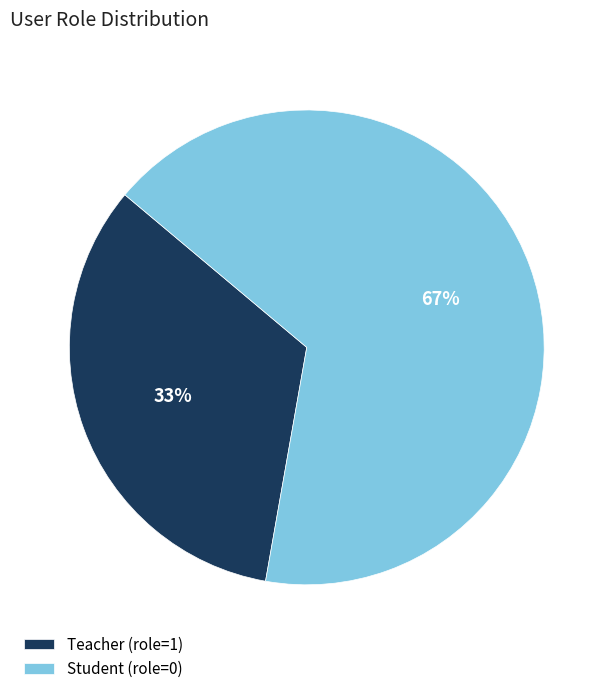

Rank the categories by value from lowest to highest.

Teacher (role=1), Student (role=0)